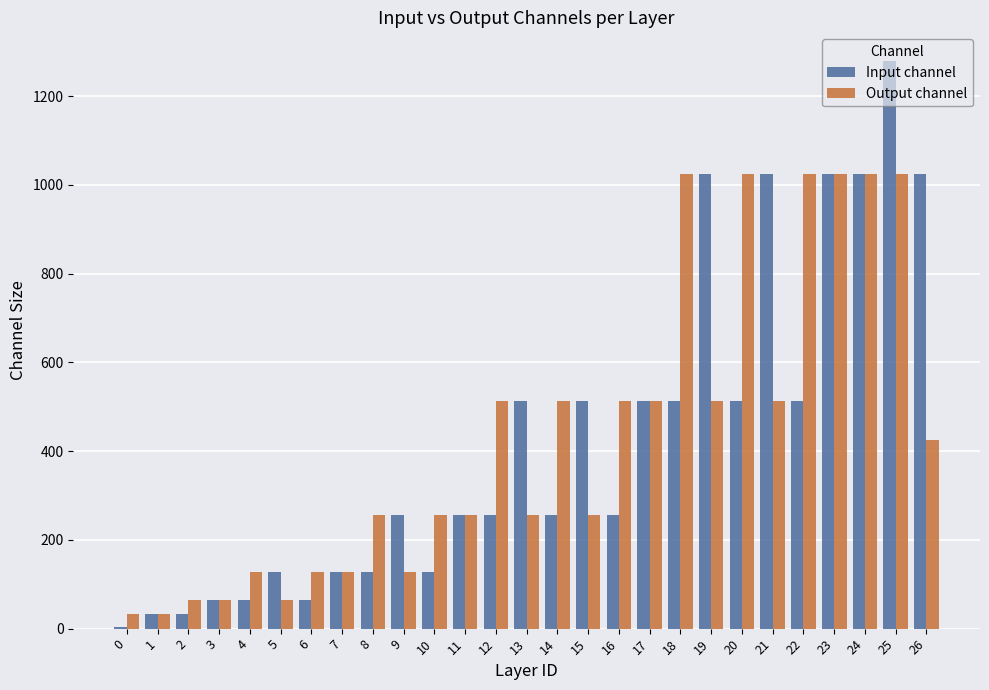

Reading left to right, extract all data points from this chart.

Input channel: 0=3	1=32	2=32	3=64	4=64	5=128	6=64	7=128	8=128	9=256	10=128	11=256	12=256	13=512	14=256	15=512	16=256	17=512	18=512	19=1024	20=512	21=1024	22=512	23=1024	24=1024	25=1280	26=1024
Output channel: 0=32	1=32	2=64	3=64	4=128	5=64	6=128	7=128	8=256	9=128	10=256	11=256	12=512	13=256	14=512	15=256	16=512	17=512	18=1024	19=512	20=1024	21=512	22=1024	23=1024	24=1024	25=1024	26=425